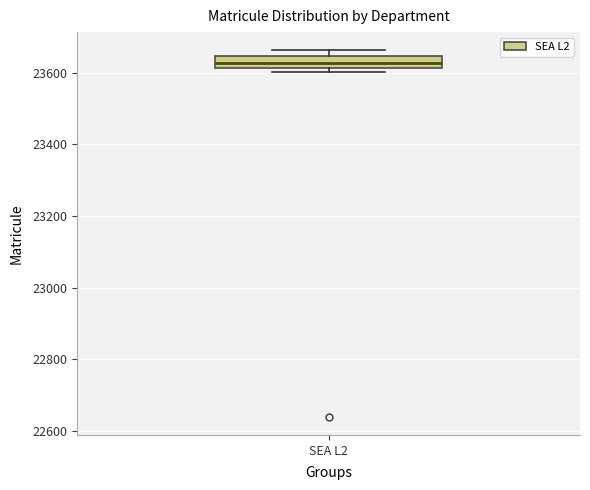

Transcribe this box plot: give where the median line is, the range the box spans, and where the two whiskers end, as read against the y-axis. The values are not printed on the chart, so give them approximately, as read against the axis.

median 23620 (inside the box), box 23620 to 23640, whiskers 23600 to 23660